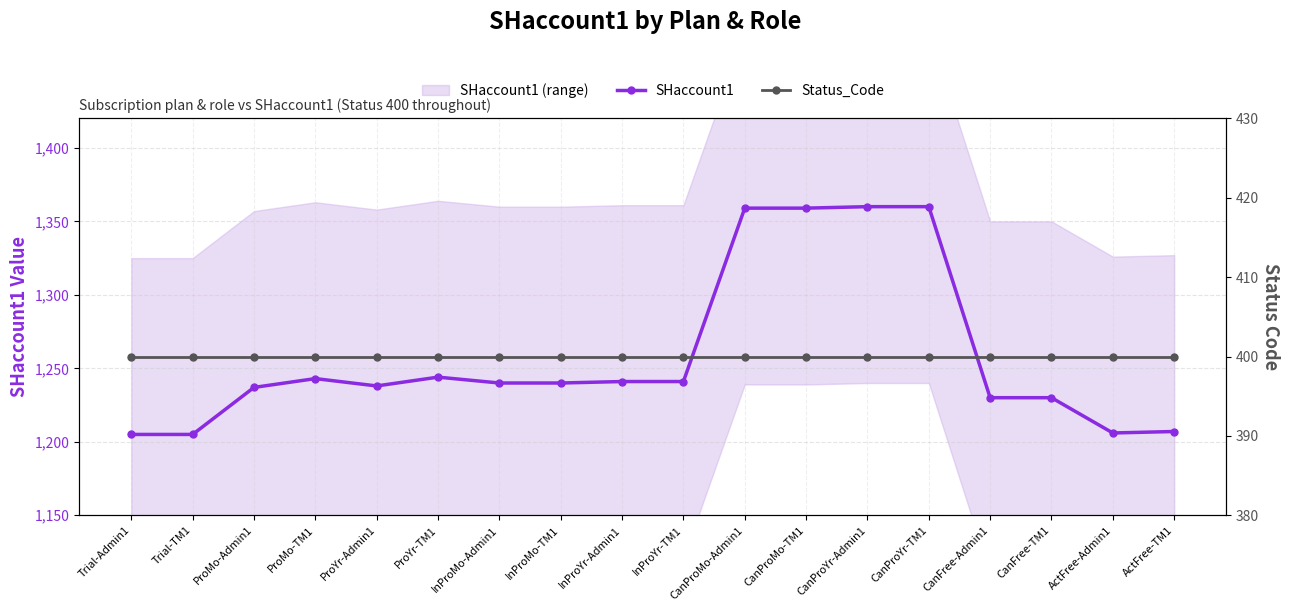

Which has a higher value, ProMo-Admin1 or InProMo-TM1?

InProMo-TM1